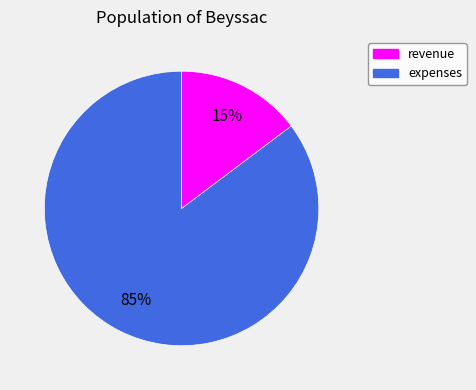

To the nearest percent, what is the average slice percentage?

50%